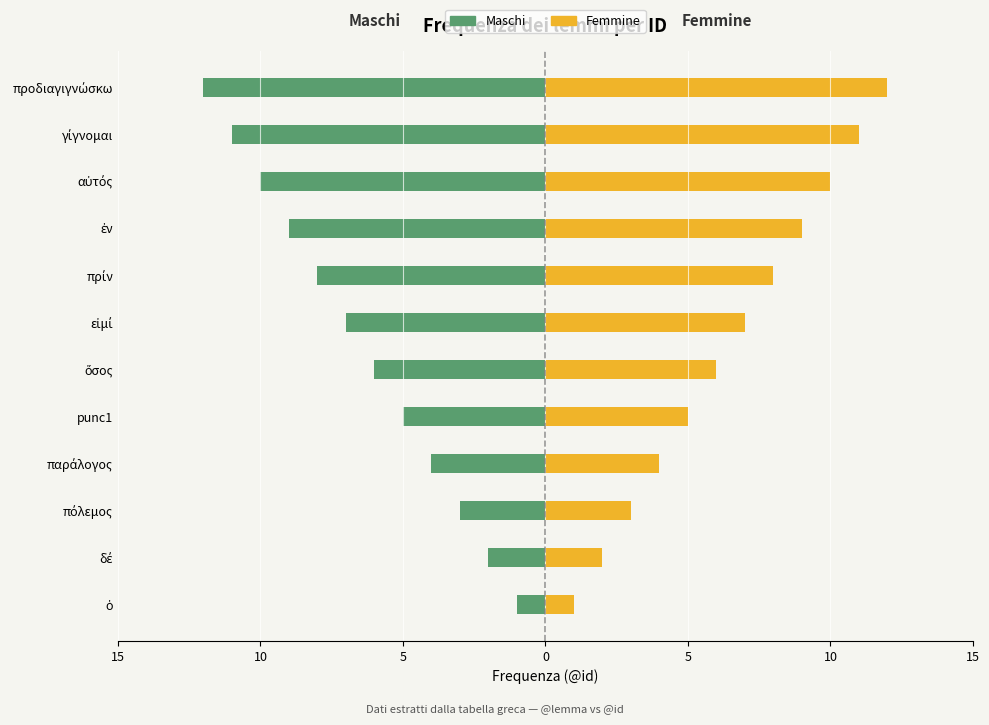

Reading right to left, list all the values displayed in this chart.

Maschi: -12	-11	-10	-9	-8	-7	-6	-5	-4	-3	-2	-1
Femmine: 12	11	10	9	8	7	6	5	4	3	2	1